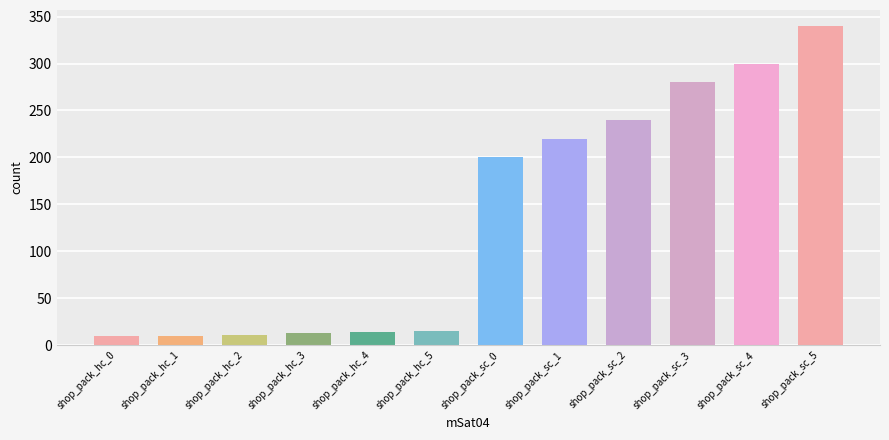

What is the value of the 5th bar from the left?

14.0